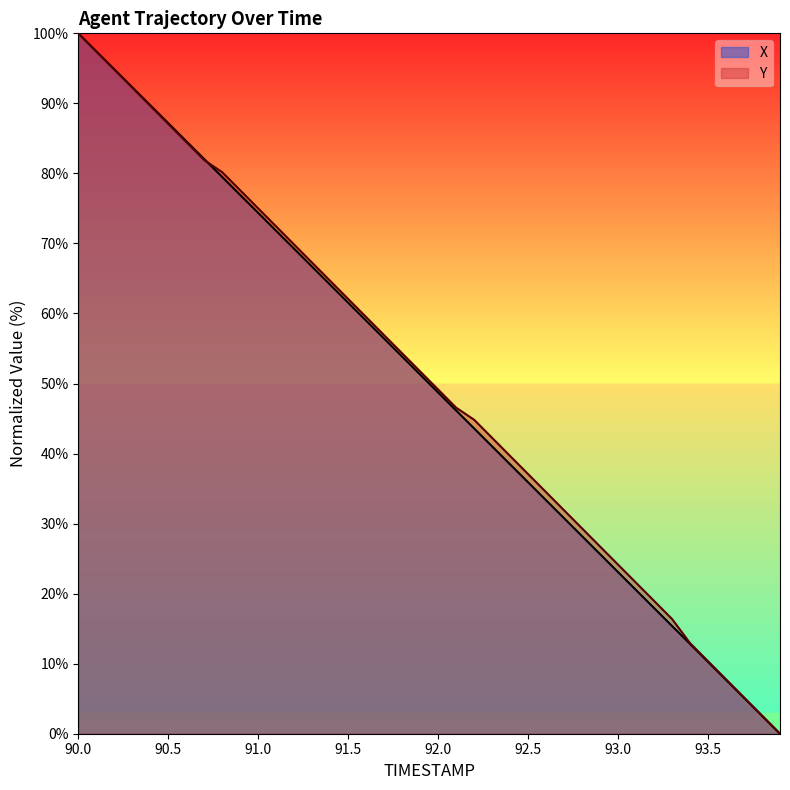

The X series shows 20.5 at 92.3. True or false?

False